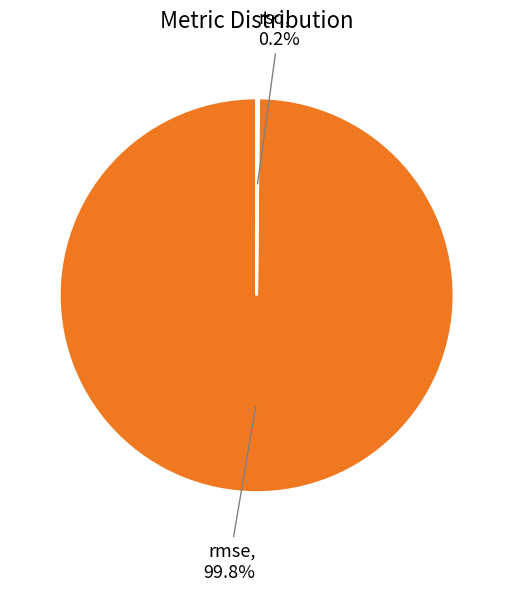

Is there any slice that represents more than half of the pie?

Yes